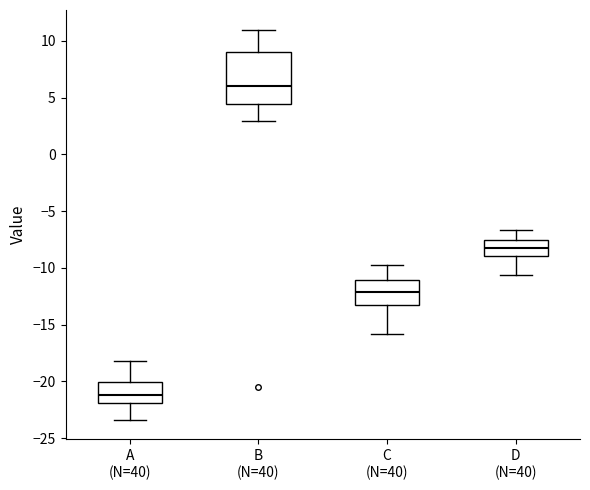

Which box's median line is the lowest?

A (N=40)